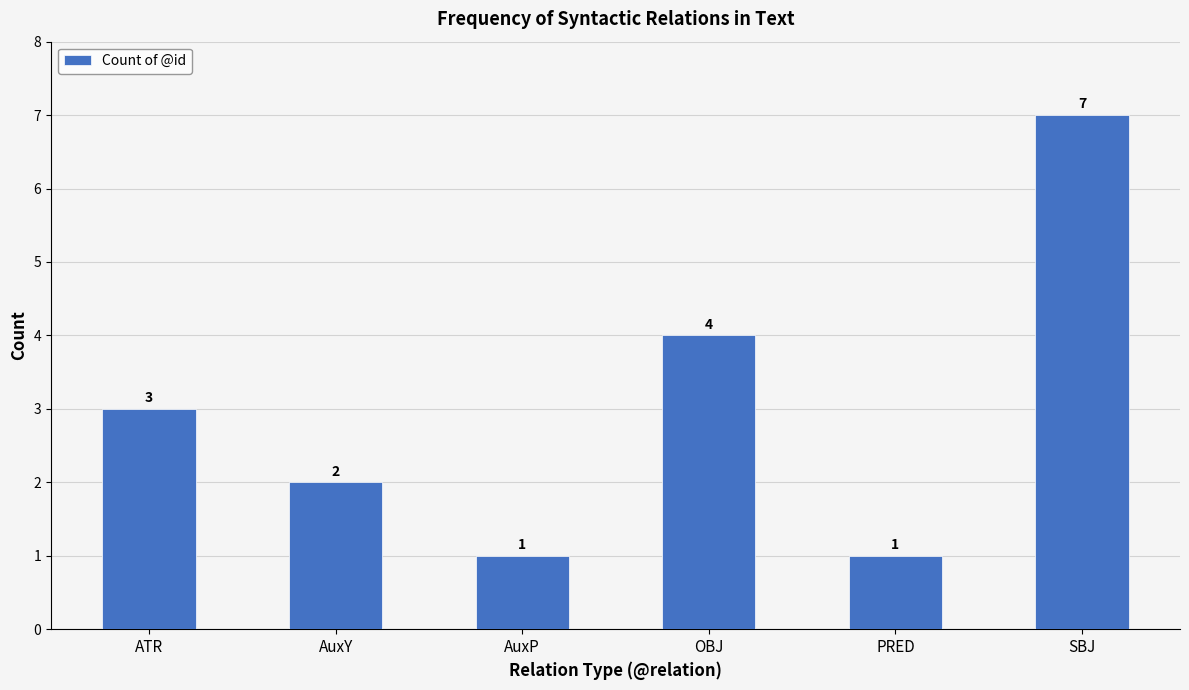

At which category does the chart reach its peak across all series?

SBJ